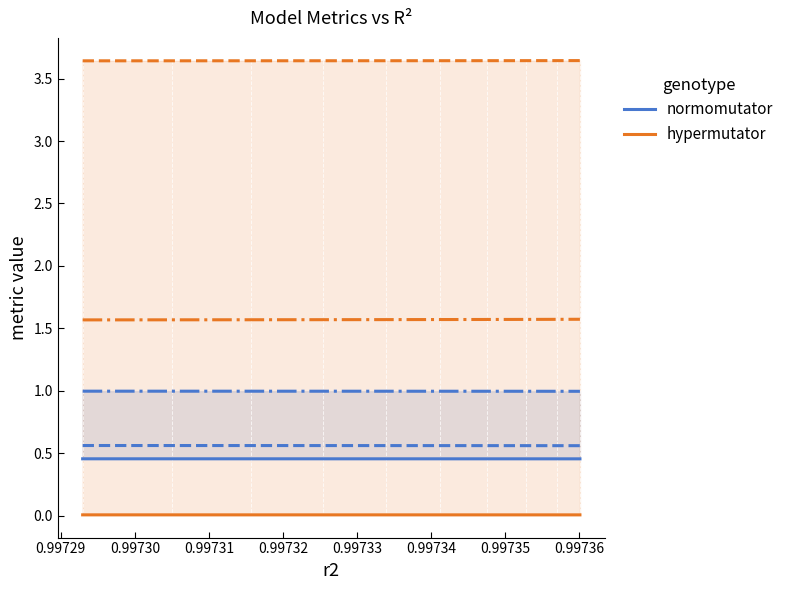

What are all the series names shown in the legend?

normomutator, hypermutator